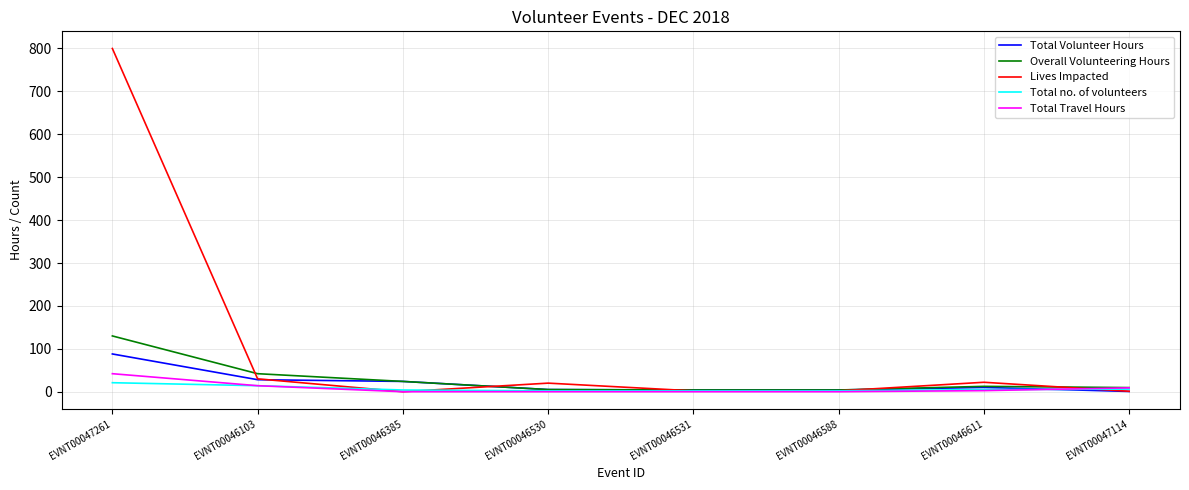

List the series in order of their peak value, highest first.

Lives Impacted, Overall Volunteering Hours, Total Volunteer Hours, Total Travel Hours, Total no. of volunteers